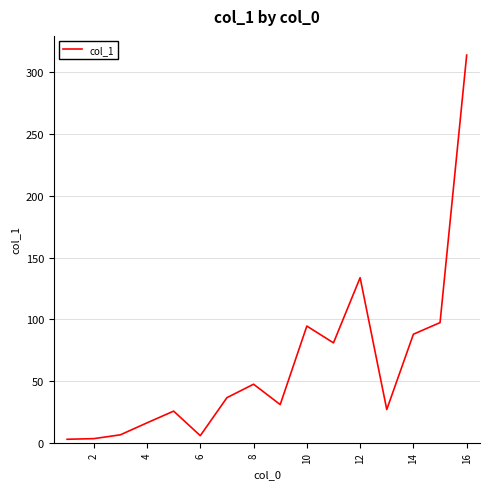

What is the difference between the maximum and minimum values?

311.2